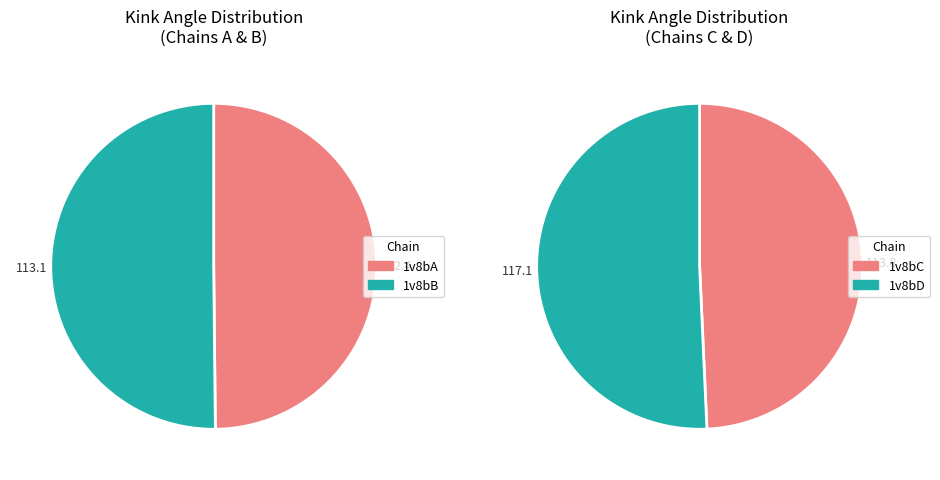

True or false: 1v8bA accounts for 21% of the total.

False